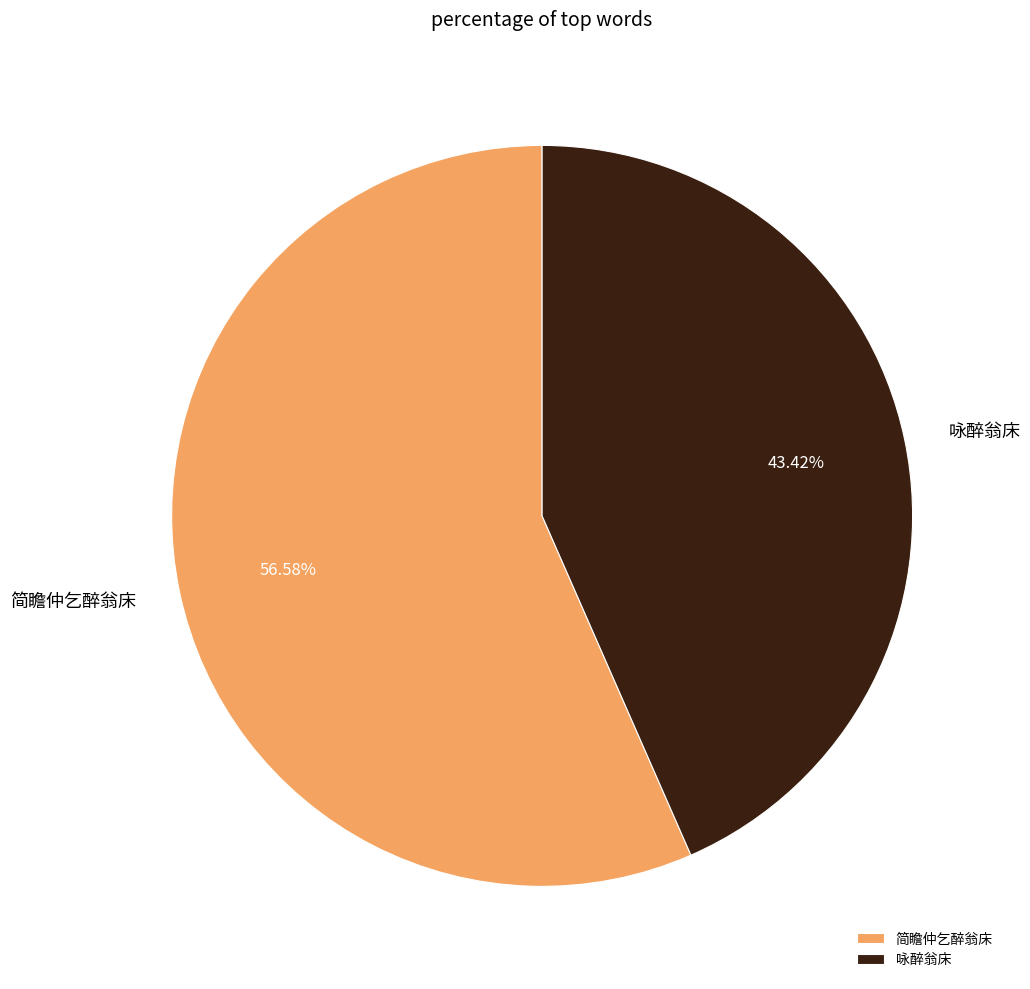

Is there a majority slice in this chart?

Yes